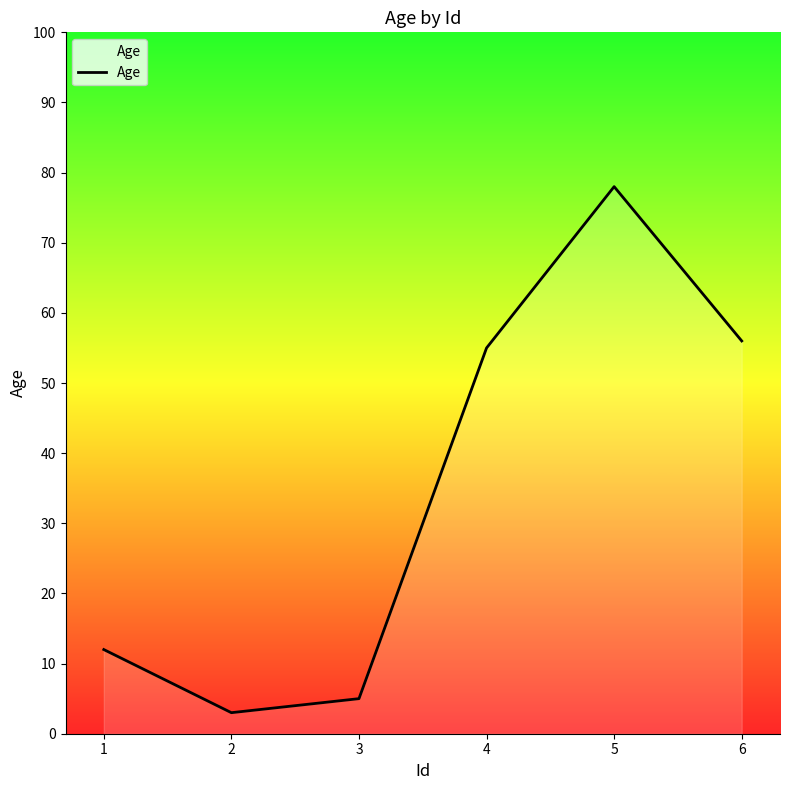

List the labels in order of value, smallest first.

2, 3, 1, 4, 6, 5